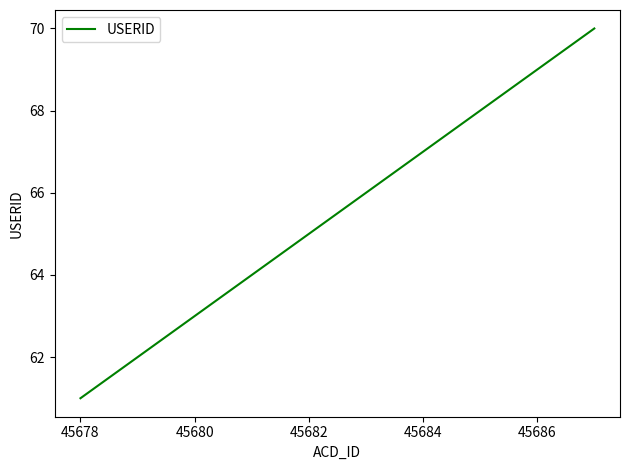

What is the minimum value shown in the chart?

61